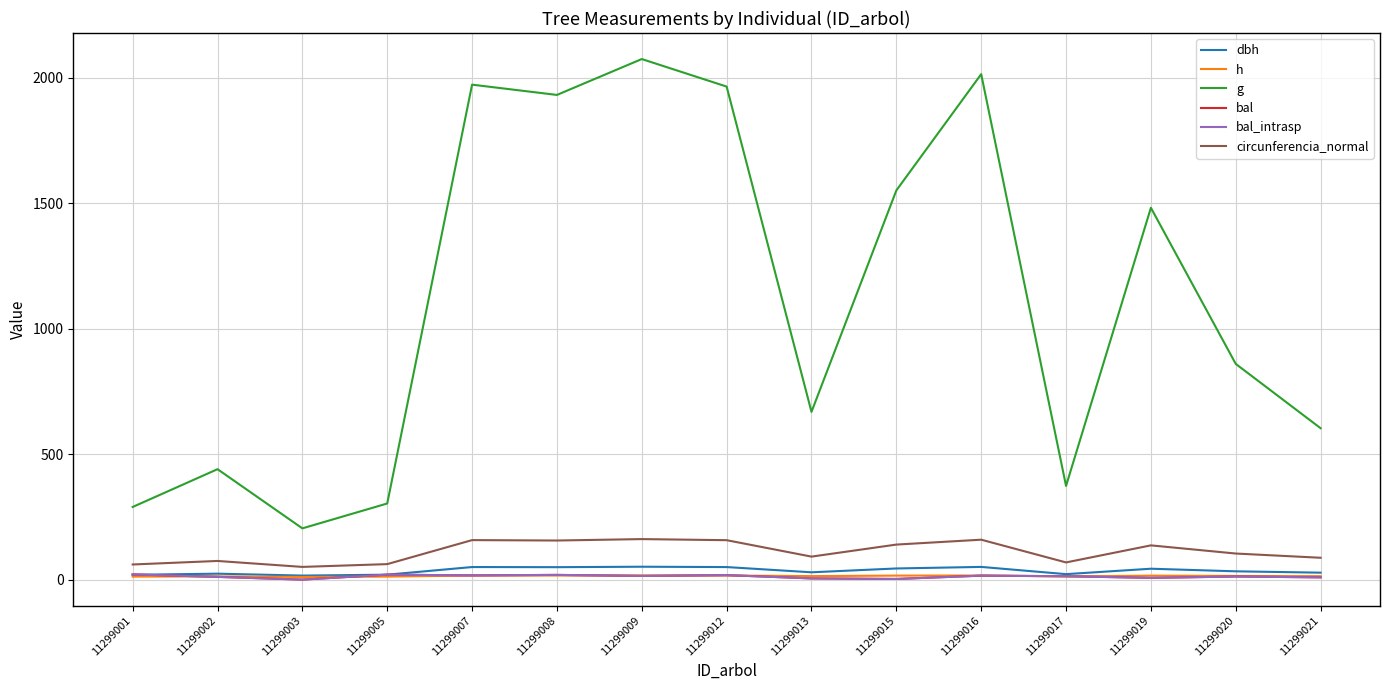

Which series has the largest total across all categories?

g